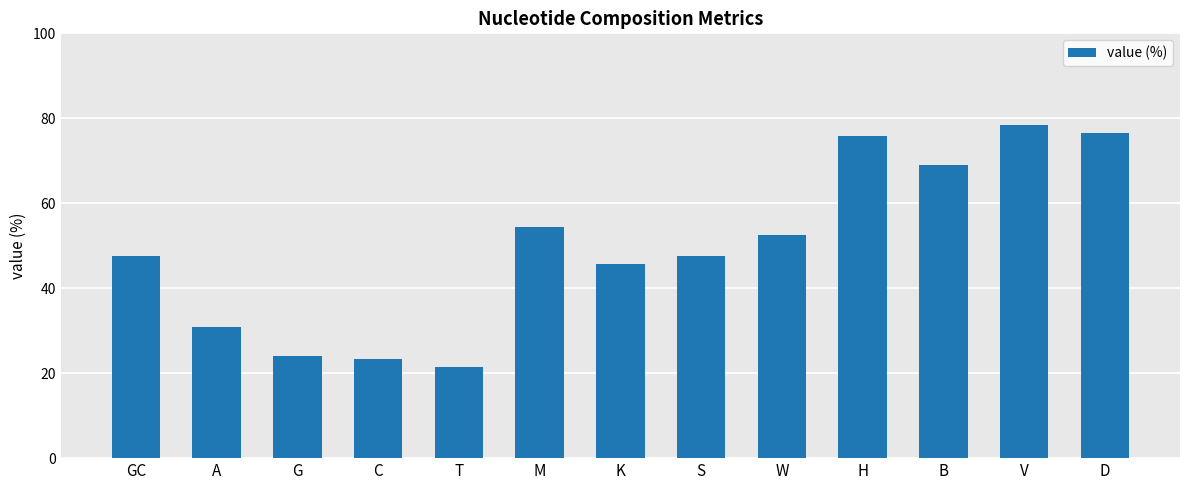

Is it true that the value at T is 9.5?

False